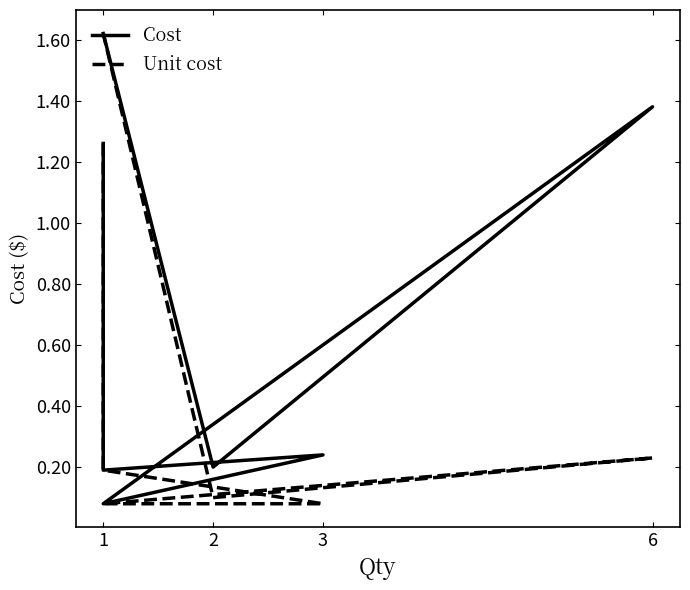

At 3, list the series in order from smallest to largest.

Unit cost, Cost